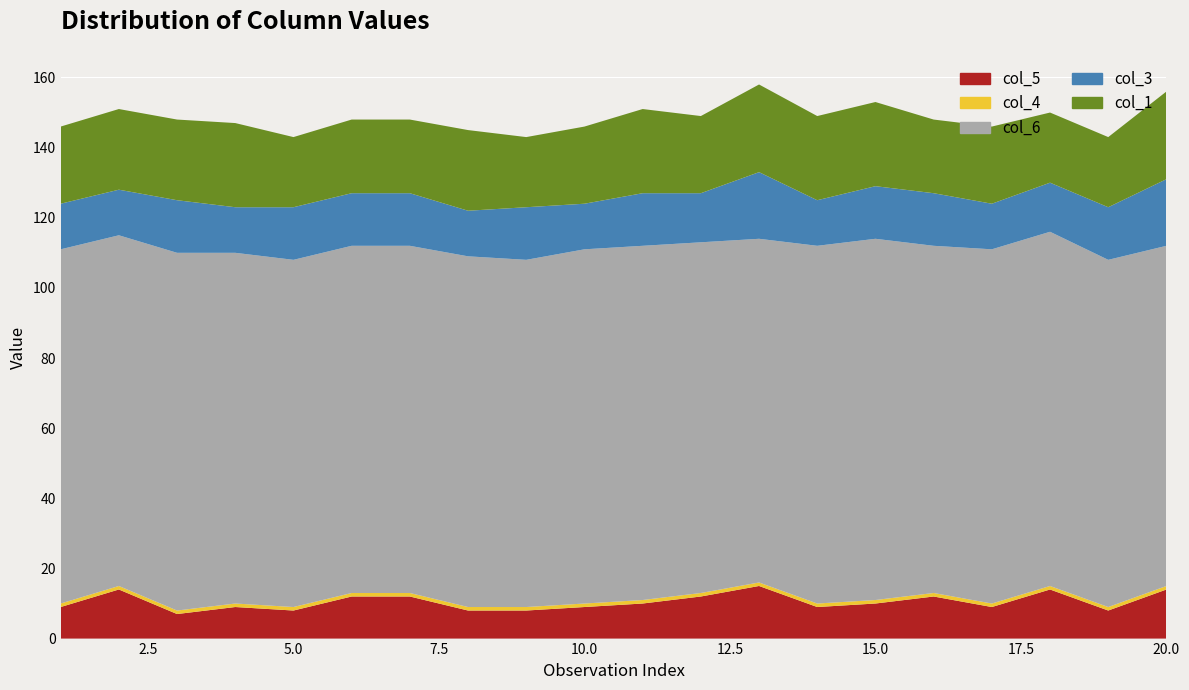

Reading right to left, what are all the values shown in this chart?

col_4: 1	1	1	1	1	1	1	1	1	1	1	1	1	1	1	1	1	1	1	1
col_3: 19	15	14	13	15	15	13	19	14	15	13	15	13	15	15	15	13	15	13	13
col_6: 97	99	101	101	99	103	102	98	100	101	101	99	100	99	99	99	100	102	100	101
col_1: 25	20	20	22	21	24	24	25	22	24	22	20	23	21	21	20	24	23	23	22
col_5: 14	8	14	9	12	10	9	15	12	10	9	8	8	12	12	8	9	7	14	9